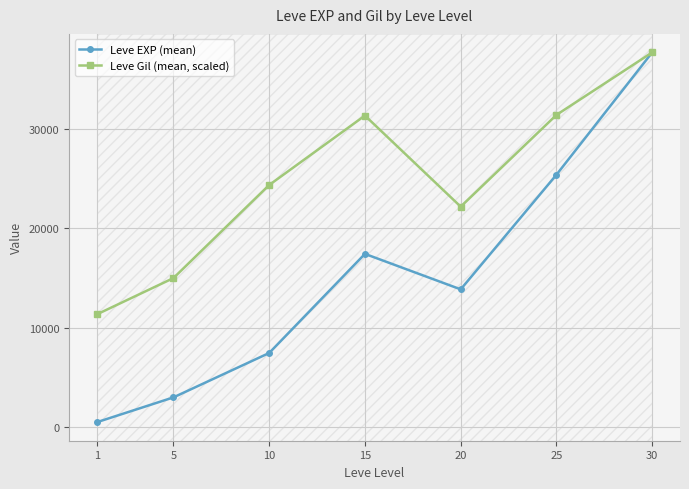

At which category does the chart reach its peak across all series?

30